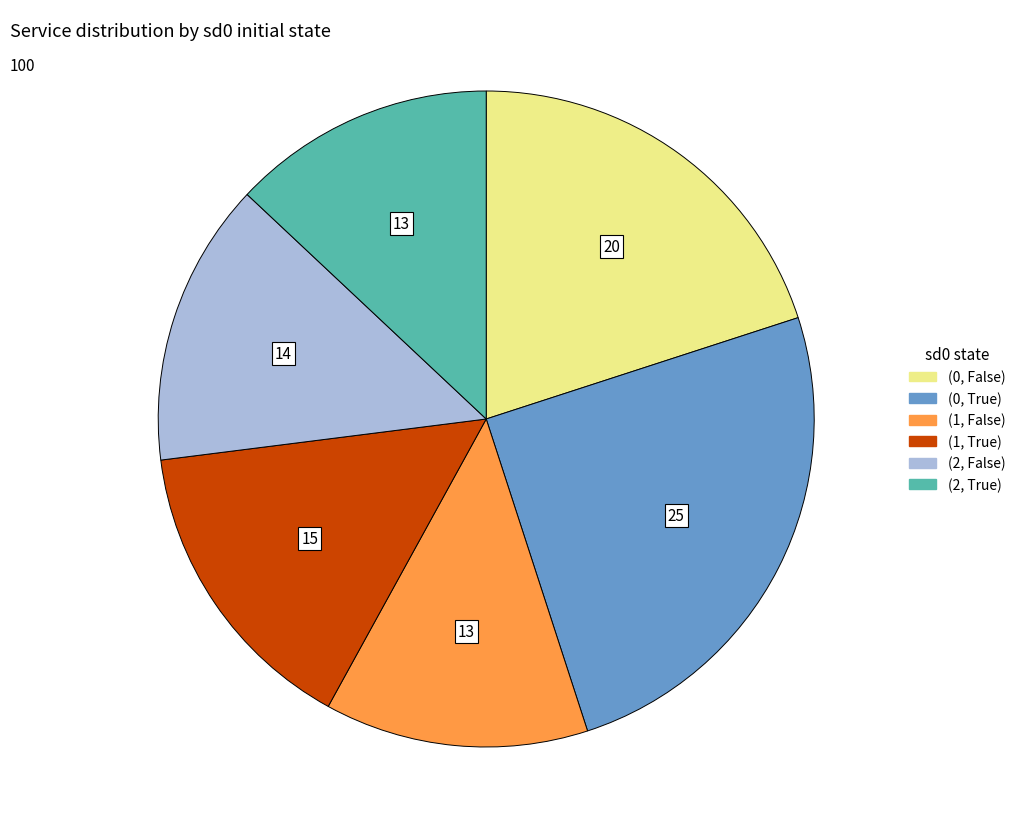

Is there any slice that represents more than half of the pie?

No